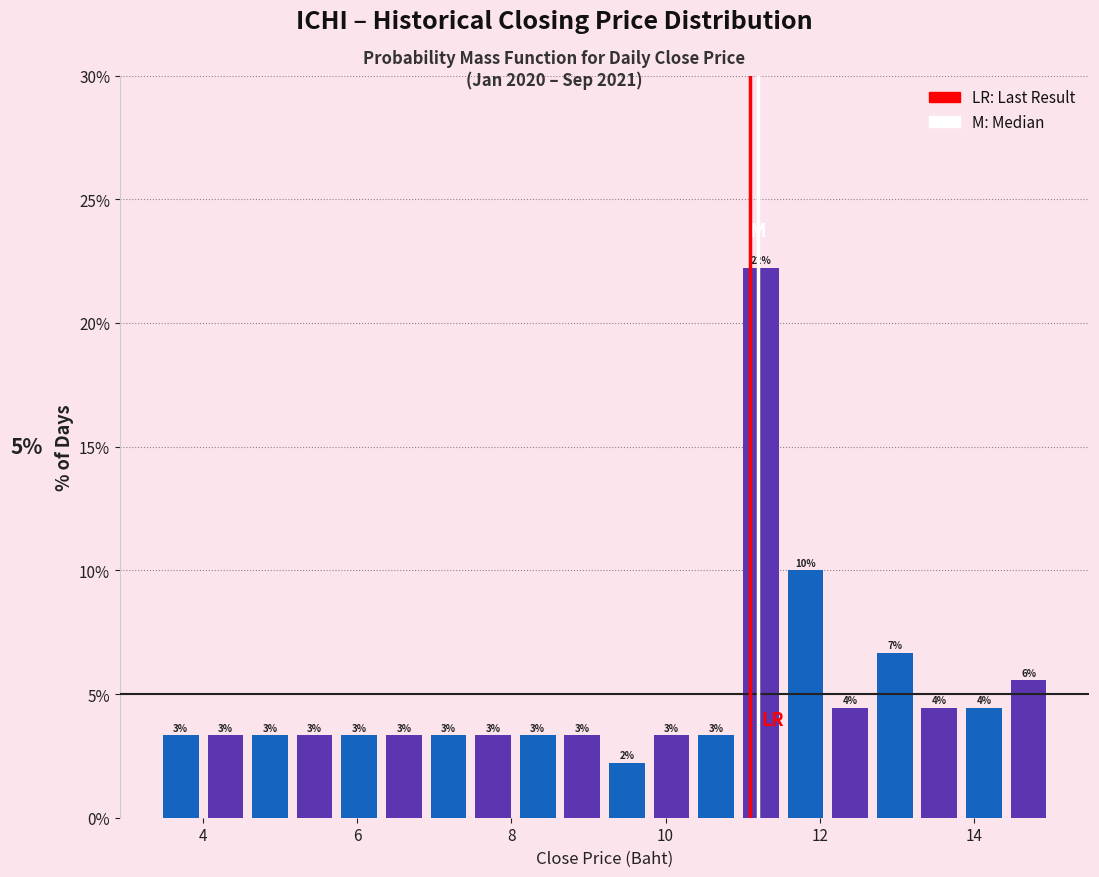

Read against the x-axis, roughly where is the centre of the tallest bar?

11.2